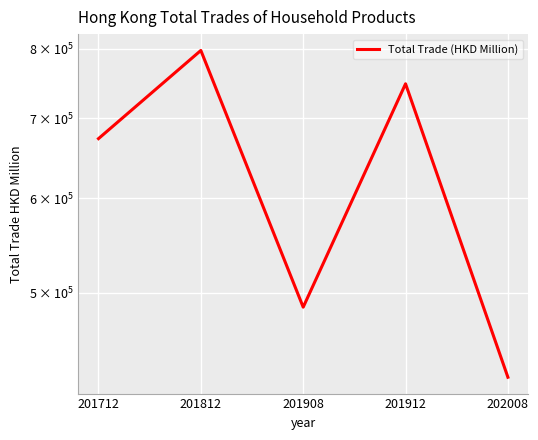

How many data points are less than 672950?

2